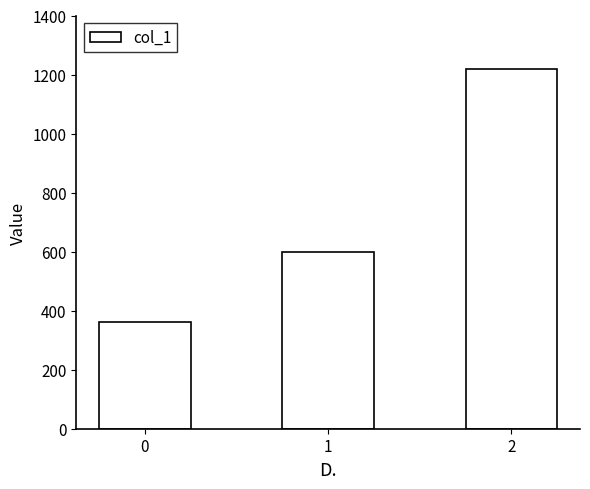

Between 2 and 1, which is larger?

2